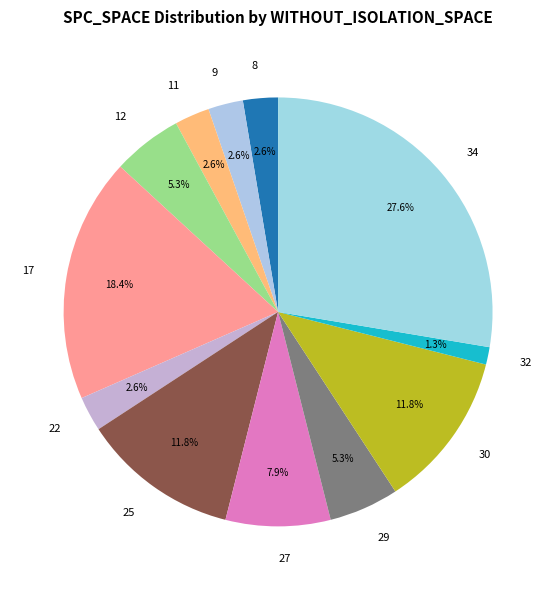

What percentage is NOT represented by 22?

97.4%